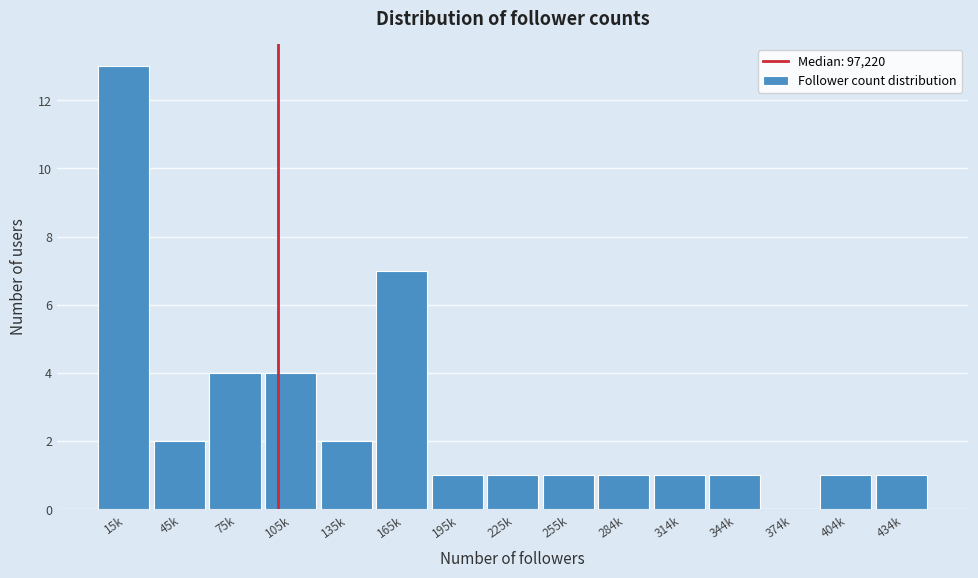

Reading left to right, extract all data points from this chart.

15k=13	45k=2	75k=4	105k=4	135k=2	165k=7	195k=1	225k=1	255k=1	284k=1	314k=1	344k=1	374k=0	404k=1	434k=1